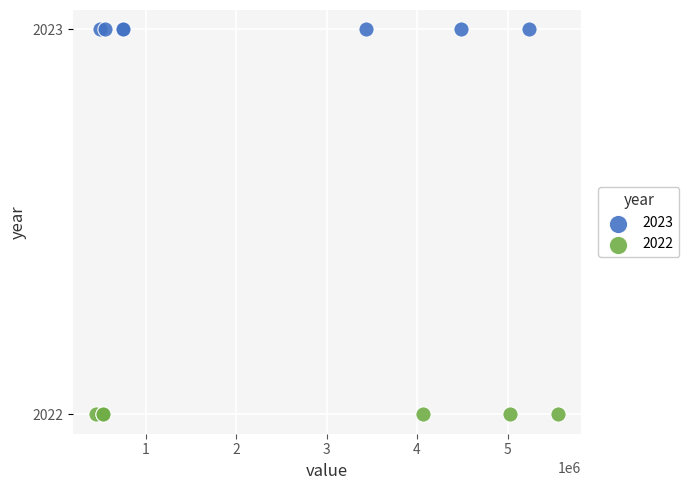

Which series reaches the minimum Y coordinate?

2022